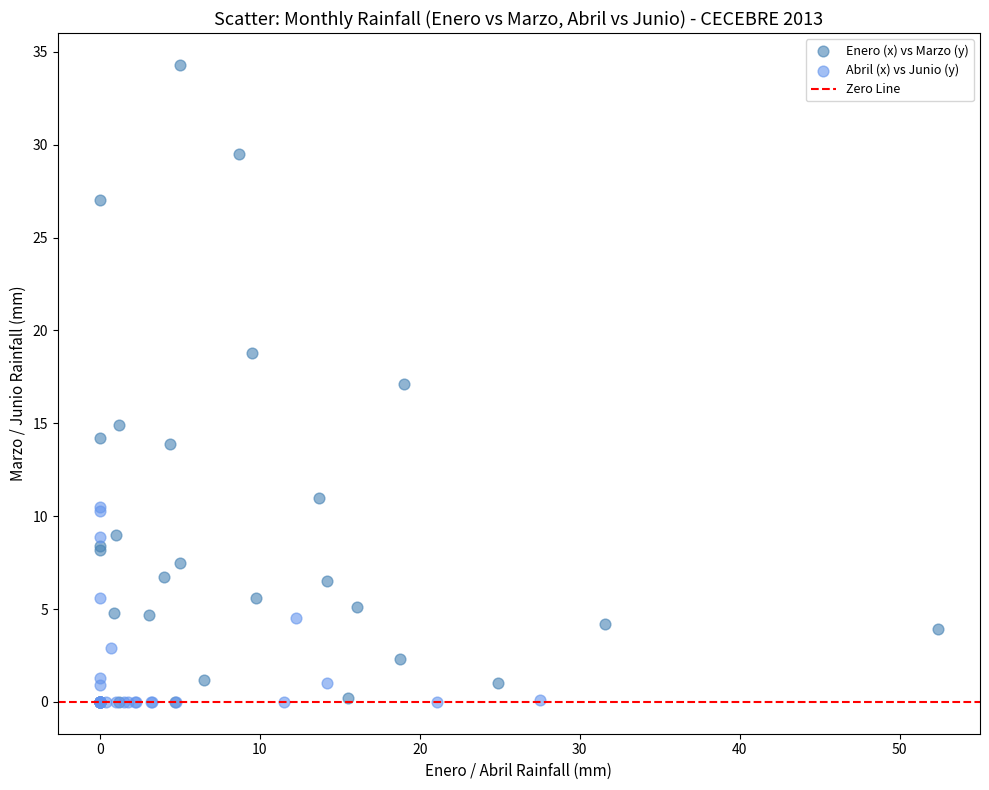

Which series has the widest spread of Y values?

Enero (x) vs Marzo (y)